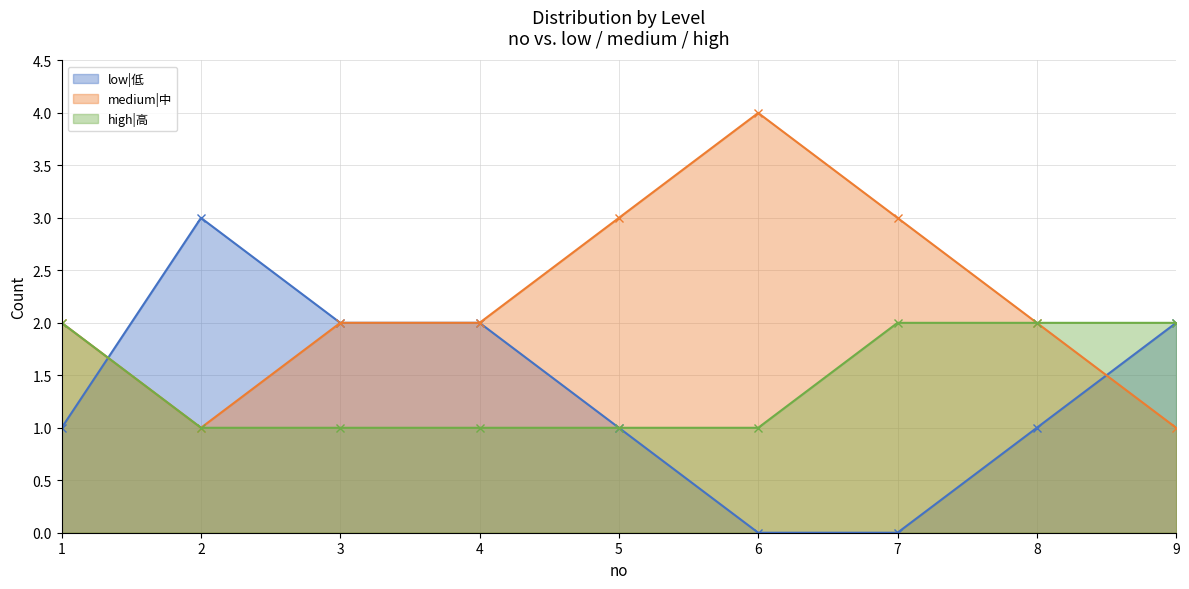

What is the difference between the maximum and minimum values in the low|低 series?

3